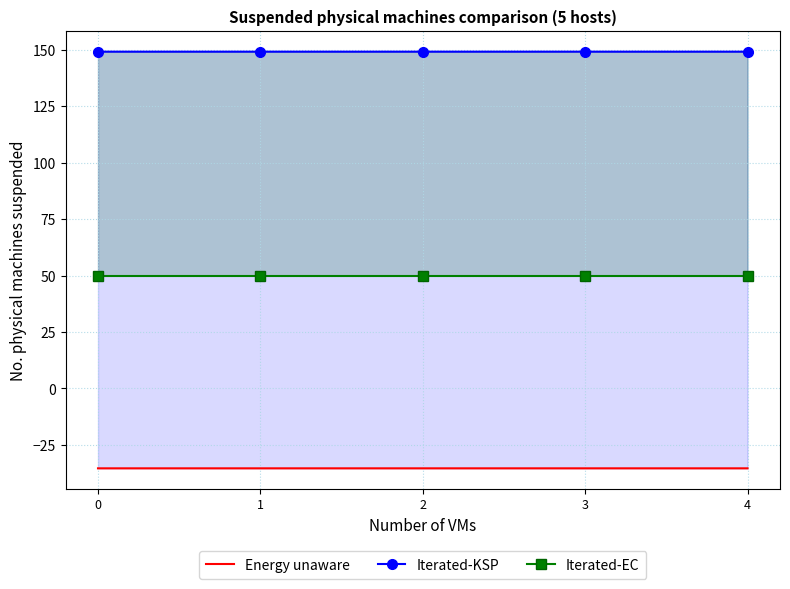

What is the value of the Iterated-EC point at the 3rd from the left?

50.0